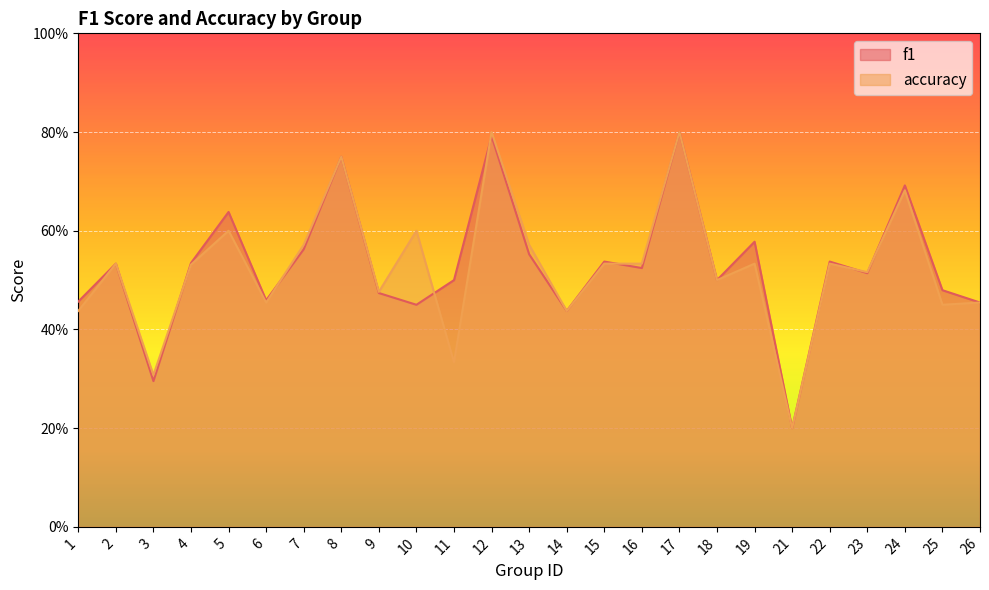

The f1 series shows 0.2 at 15. True or false?

False